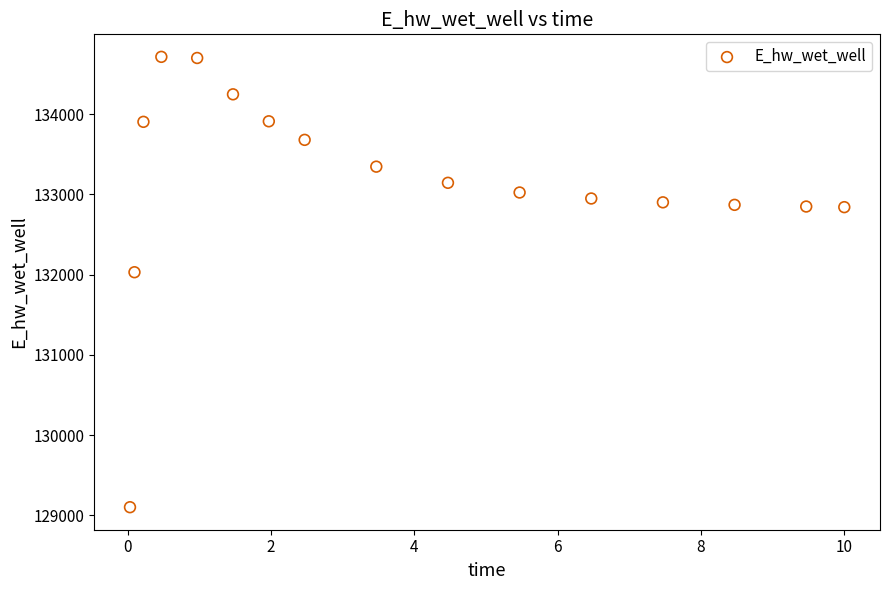

What is the range of X values (max minus min)?

10.0